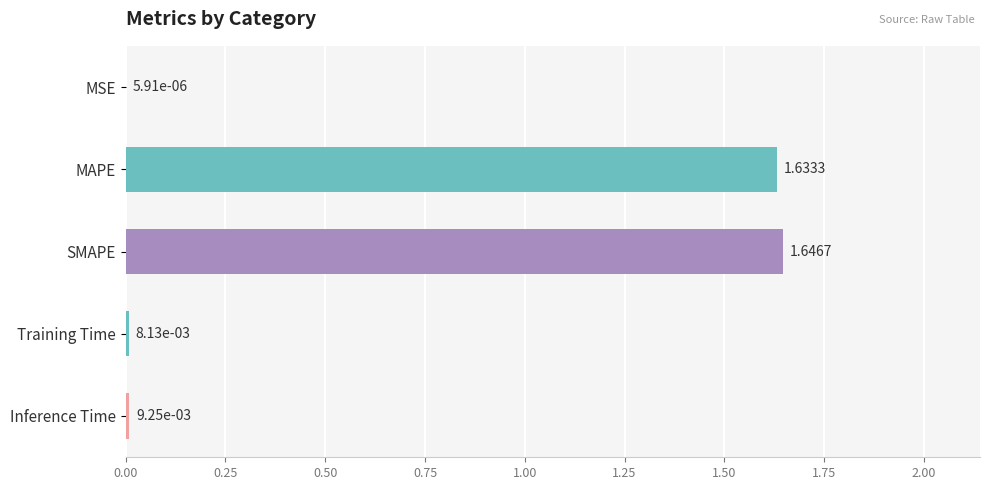

Between MSE and SMAPE, which is larger?

SMAPE